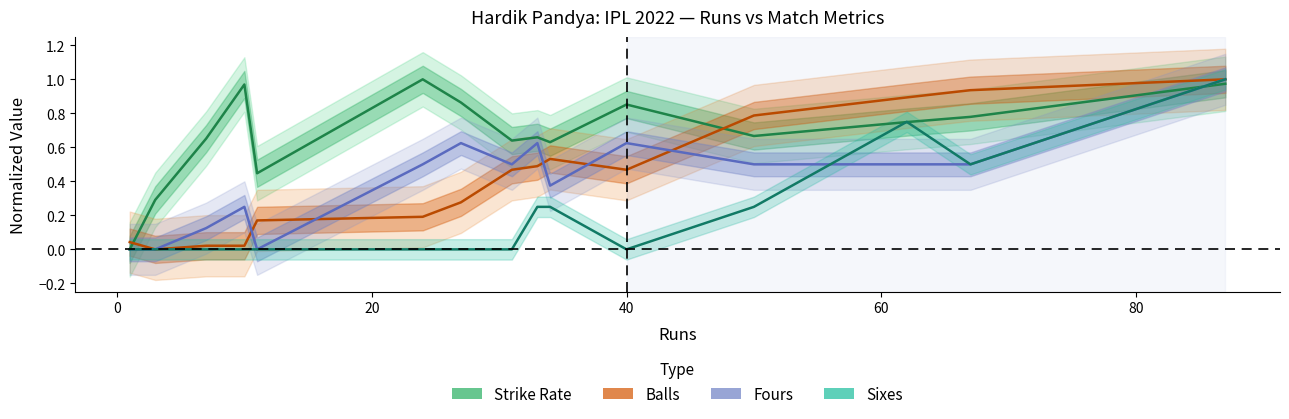

Is it true that Fours (normalized) equals 0.1 at 20?

False